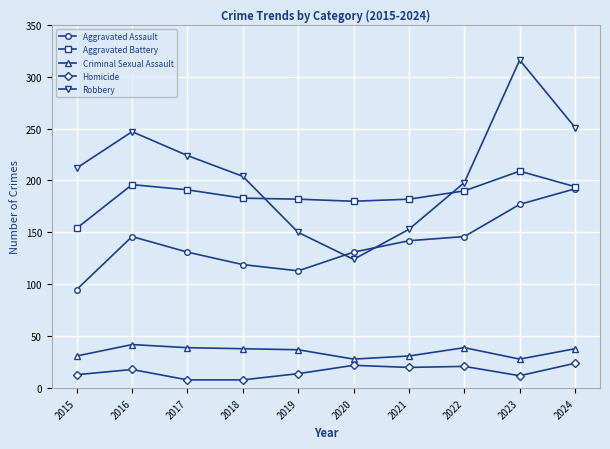

Which series has the largest range (max minus min)?

Robbery